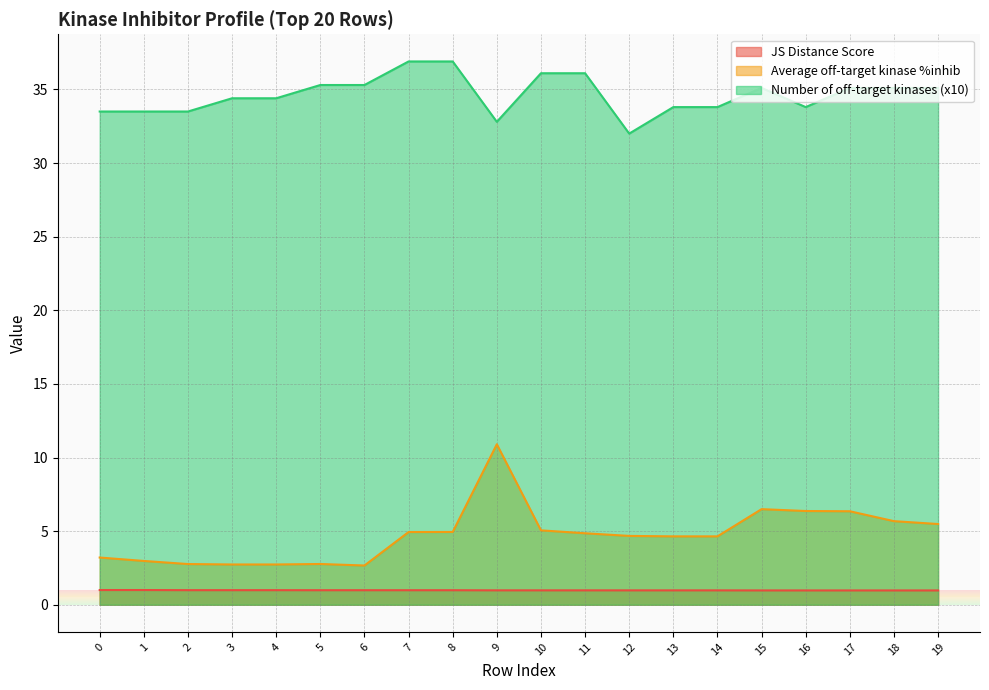

What is the maximum value shown in the chart?

36.9